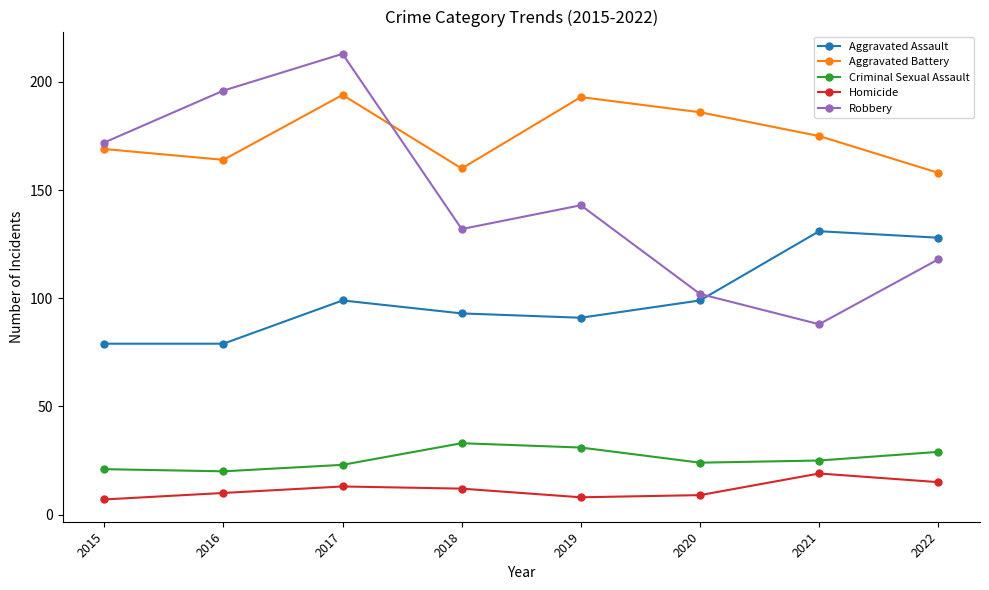

What is the sum of the Robbery values at 2015 and 2019?

315